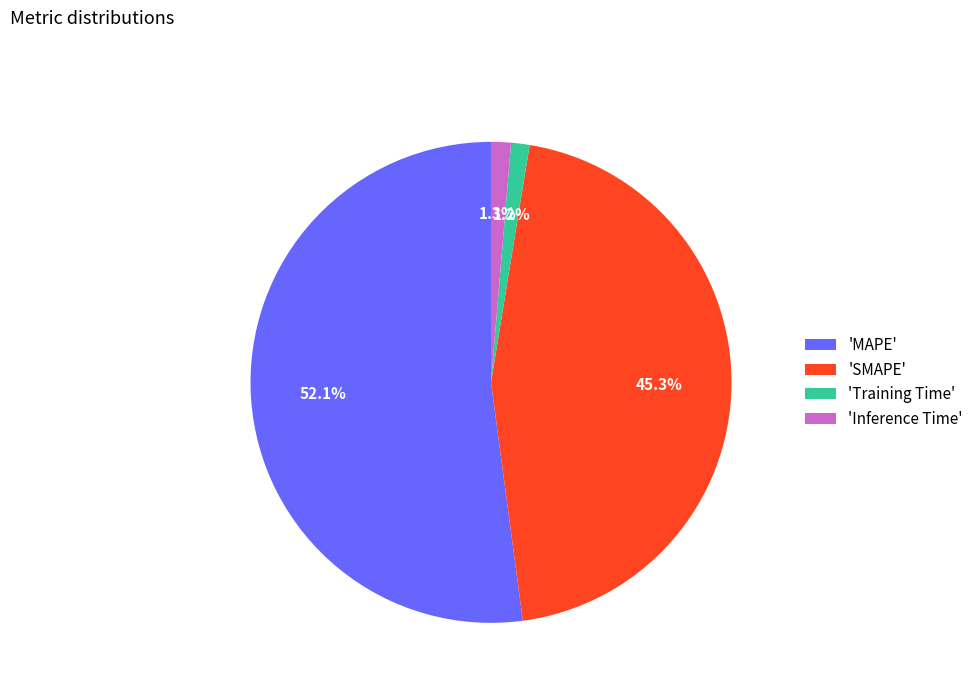

Between 'MAPE' and 'Training Time', which is larger?

'MAPE'